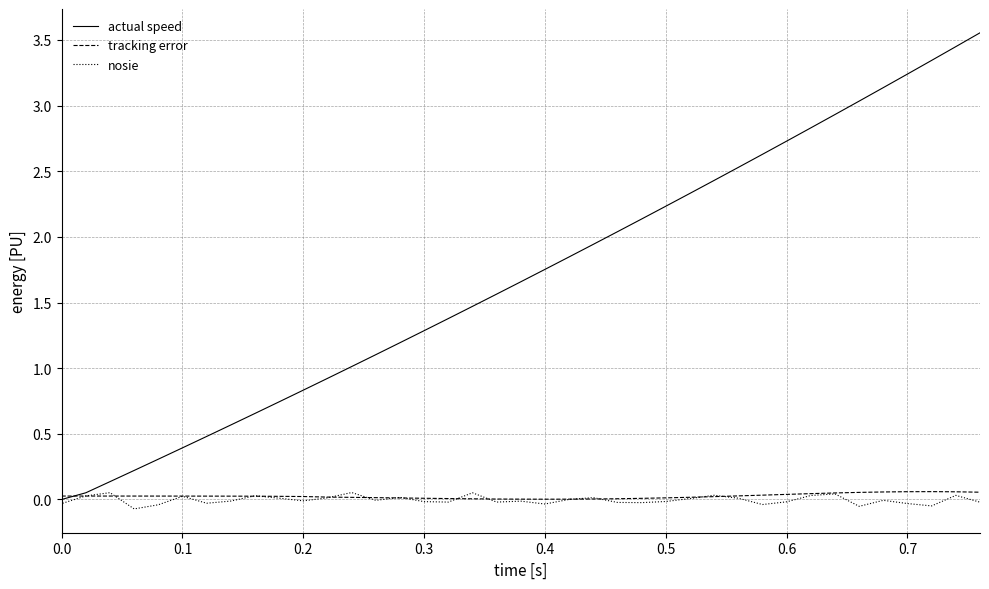

Reading left to right, transcribe all the data shown in this chart.

actual speed: 0.0	0.0	0.1	0.1	0.2	0.3	0.4	0.5	0.6	0.7	0.7	0.8	0.9	1.0	1.1	1.2	1.3	1.4	1.5	1.6	1.7	1.8	1.8	1.9	2.0	2.1	2.2	2.3	2.4	2.5	2.6	2.7	2.8	2.9	3.0	3.1	3.2	3.3	3.4	3.6
tracking error: 0.0	0.0	0.0	0.0	0.0	0.0	0.0	0.0	0.0	0.0	0.0	0.0	0.0	0.0	0.0	0.0	0.0	0.0	0.0	0.0	0.0	0.0	0.0	0.0	0.0	0.0	0.0	0.0	0.0	0.0	0.0	0.0	0.0	0.0	0.1	0.1	0.1	0.1	0.1	0.1
nosie: 0.0	-0.0	0.0	0.1	-0.1	-0.0	0.0	-0.0	-0.0	0.0	0.0	-0.0	0.0	0.1	-0.0	0.0	-0.0	-0.0	0.1	-0.0	-0.0	-0.0	0.0	0.0	-0.0	-0.0	-0.0	0.0	0.0	0.0	-0.0	-0.0	0.0	0.0	-0.1	-0.0	-0.0	-0.0	0.0	-0.0